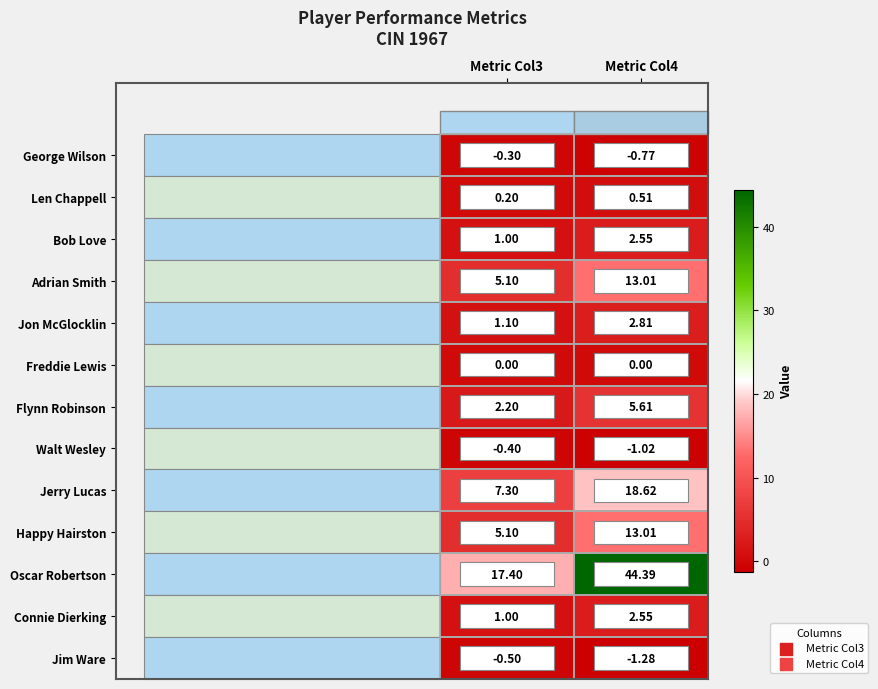

Which series has the largest total across all categories?

Oscar Robertson